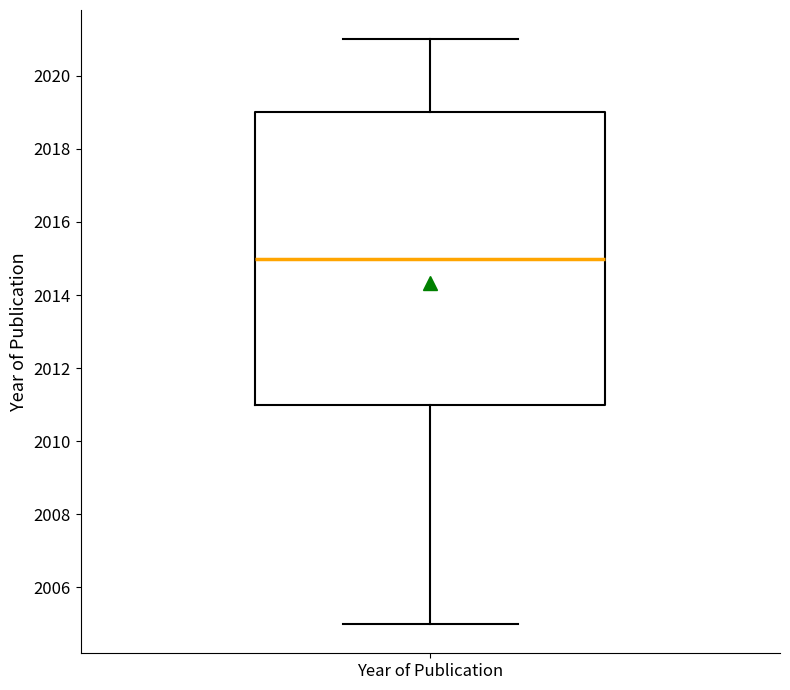

Where does the upper whisker of the box for Year of Publication end on the y-axis? The values are not printed on the chart, so give them approximately, as read against the axis.

2021